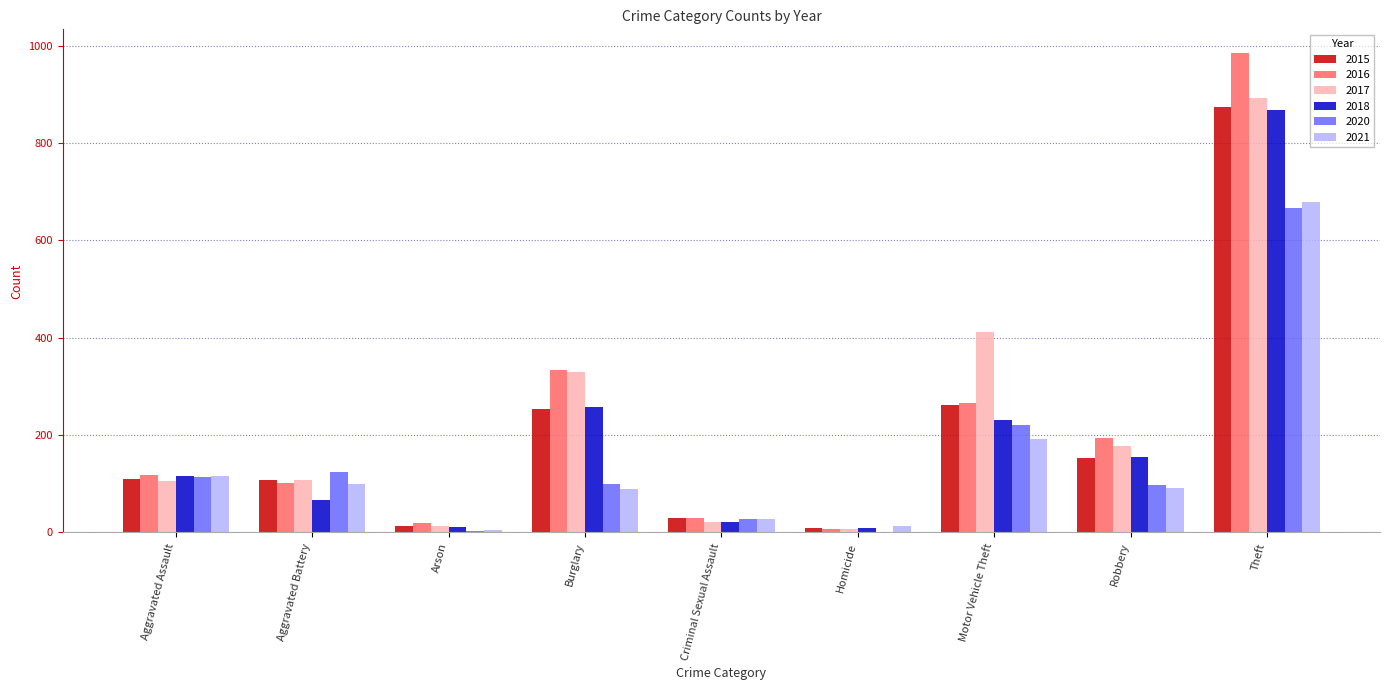

Which series changed the most between Aggravated Battery and Burglary?

2016